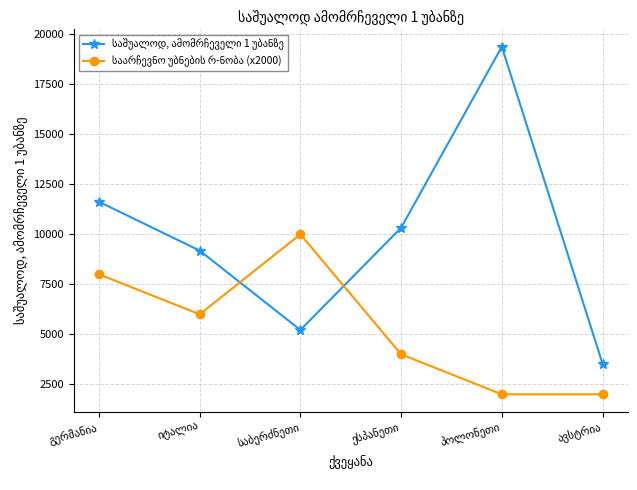

What is the minimum value shown in the chart?

2000.0